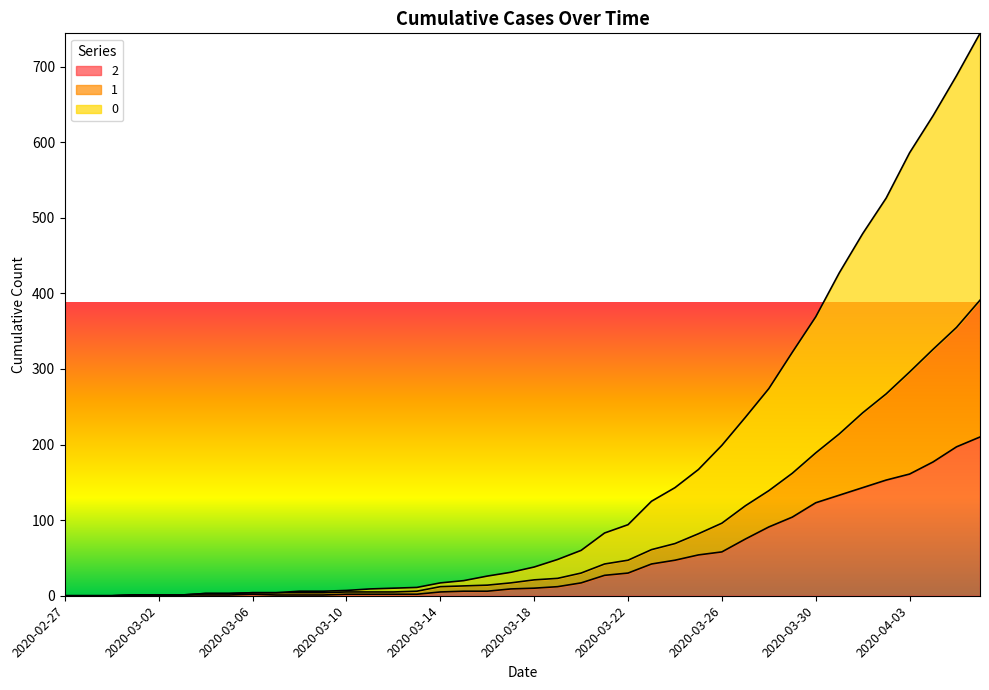

Reading left to right, what are all the values shown in this chart?

0: 2020-02-27=0	2020-02-28=0	2020-02-29=0	2020-03-01=1	2020-03-02=1	2020-03-03=1	2020-03-04=3	2020-03-05=3	2020-03-06=4	2020-03-07=4	2020-03-08=6	2020-03-09=6	2020-03-10=7	2020-03-11=9	2020-03-12=10	2020-03-13=11	2020-03-14=17	2020-03-15=20	2020-03-16=26	2020-03-17=31	2020-03-18=38	2020-03-19=48	2020-03-20=60	2020-03-21=83	2020-03-22=94	2020-03-23=125	2020-03-24=143	2020-03-25=167	2020-03-26=199	2020-03-27=236	2020-03-28=274	2020-03-29=322	2020-03-30=369	2020-03-31=427	2020-04-01=479	2020-04-02=526	2020-04-03=586	2020-04-04=635	2020-04-05=688	2020-04-06=744
1: 2020-02-27=0	2020-02-28=0	2020-02-29=0	2020-03-01=1	2020-03-02=1	2020-03-03=1	2020-03-04=3	2020-03-05=3	2020-03-06=4	2020-03-07=4	2020-03-08=4	2020-03-09=4	2020-03-10=5	2020-03-11=5	2020-03-12=5	2020-03-13=6	2020-03-14=12	2020-03-15=13	2020-03-16=14	2020-03-17=17	2020-03-18=21	2020-03-19=23	2020-03-20=30	2020-03-21=42	2020-03-22=47	2020-03-23=61	2020-03-24=69	2020-03-25=82	2020-03-26=96	2020-03-27=119	2020-03-28=139	2020-03-29=162	2020-03-30=189	2020-03-31=214	2020-04-01=242	2020-04-02=267	2020-04-03=296	2020-04-04=326	2020-04-05=355	2020-04-06=391
2: 2020-02-27=0	2020-02-28=0	2020-02-29=0	2020-03-01=1	2020-03-02=1	2020-03-03=1	2020-03-04=1	2020-03-05=1	2020-03-06=2	2020-03-07=1	2020-03-08=1	2020-03-09=1	2020-03-10=2	2020-03-11=2	2020-03-12=2	2020-03-13=2	2020-03-14=5	2020-03-15=6	2020-03-16=6	2020-03-17=9	2020-03-18=10	2020-03-19=12	2020-03-20=17	2020-03-21=27	2020-03-22=30	2020-03-23=42	2020-03-24=47	2020-03-25=54	2020-03-26=58	2020-03-27=75	2020-03-28=91	2020-03-29=104	2020-03-30=123	2020-03-31=133	2020-04-01=143	2020-04-02=153	2020-04-03=161	2020-04-04=177	2020-04-05=197	2020-04-06=210